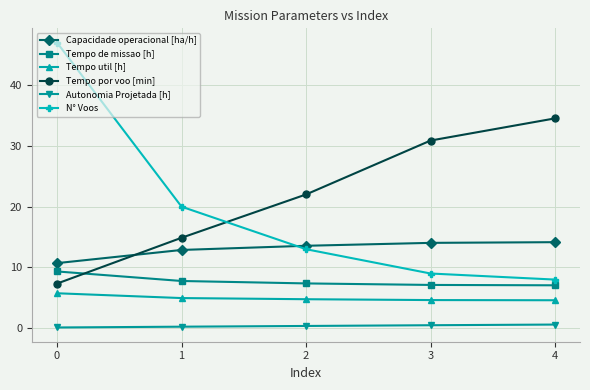

What is the spread (max minus min) of values at 0?

46.9